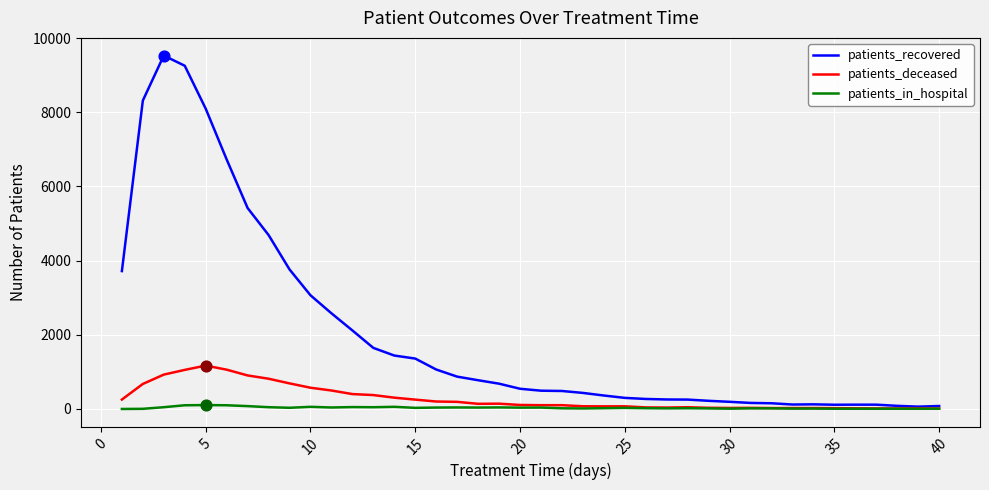

Which series has the largest total across all categories?

patients_recovered